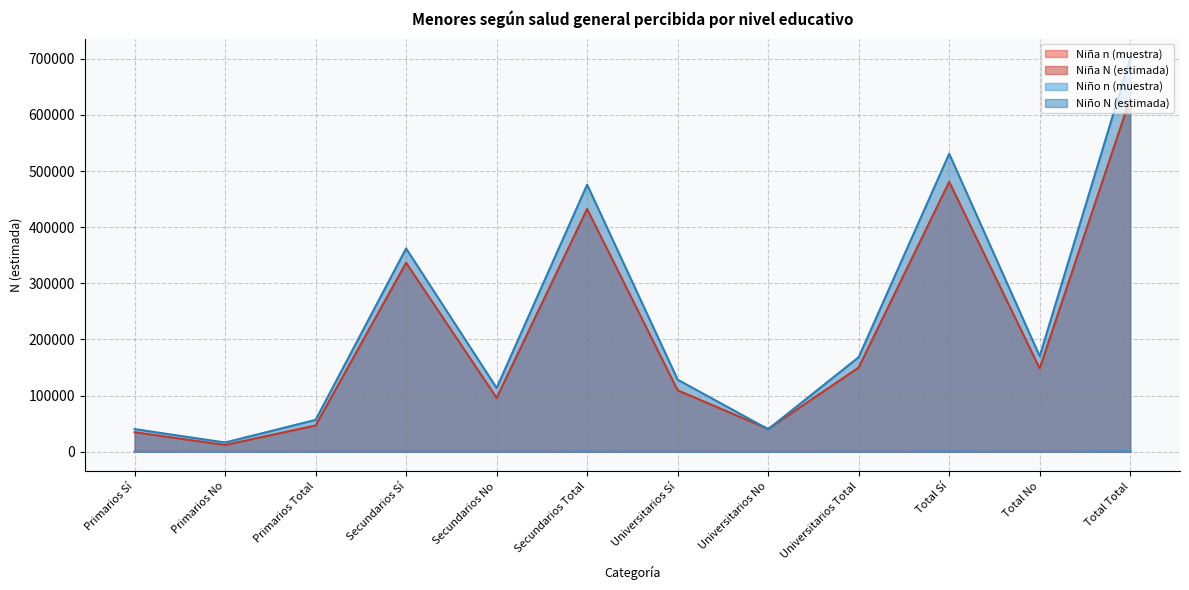

Reading left to right, transcribe all the data shown in this chart.

Niña n (muestra): Primarios Sí=51	Primarios No=18	Primarios Total=69	Secundarios Sí=495	Secundarios No=148	Secundarios Total=643	Universitarios Sí=165	Universitarios No=65	Universitarios Total=230	Total Sí=711	Total No=231	Total Total=942
Niña N (estimada): Primarios Sí=34766	Primarios No=11992	Primarios Total=46758	Secundarios Sí=336570	Secundarios No=95878	Secundarios Total=432448	Universitarios Sí=109412	Universitarios No=40564	Universitarios Total=149976	Total Sí=480748	Total No=148434	Total Total=629182
Niño n (muestra): Primarios Sí=61	Primarios No=22	Primarios Total=83	Secundarios Sí=507	Secundarios No=149	Secundarios Total=656	Universitarios Sí=181	Universitarios No=57	Universitarios Total=238	Total Sí=749	Total No=228	Total Total=977
Niño N (estimada): Primarios Sí=40304	Primarios No=16428	Primarios Total=56732	Secundarios Sí=362106	Secundarios No=113572	Secundarios Total=475678	Universitarios Sí=128310	Universitarios No=40109	Universitarios Total=168419	Total Sí=530720	Total No=170109	Total Total=700829